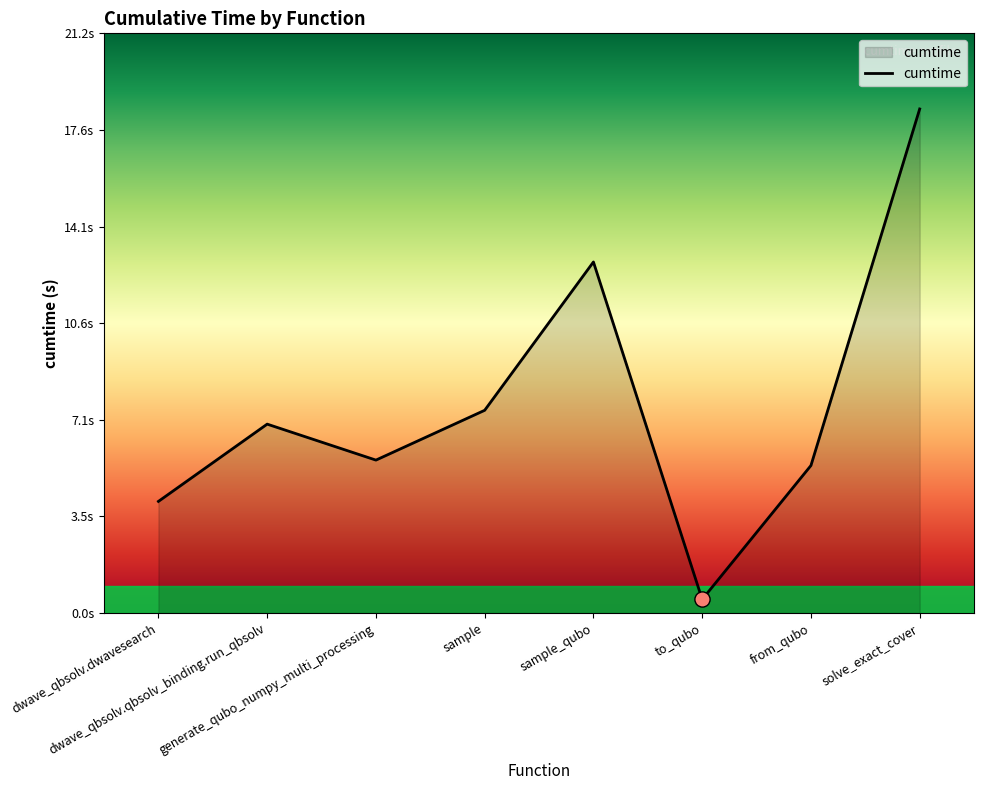

Approximately how many times larger is the value at from_qubo compared to dwave_qbsolv.dwavesearch?

1.3